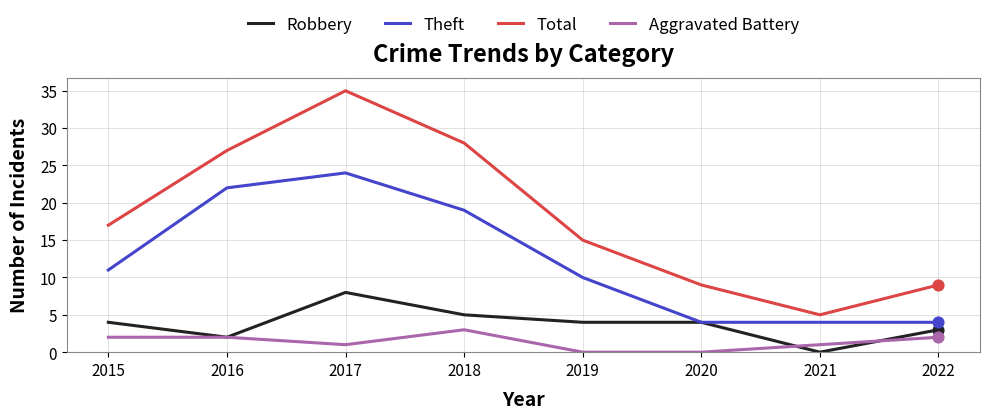

Is the value of Aggravated Battery at 2018 greater than the value of Total at 2019?

No